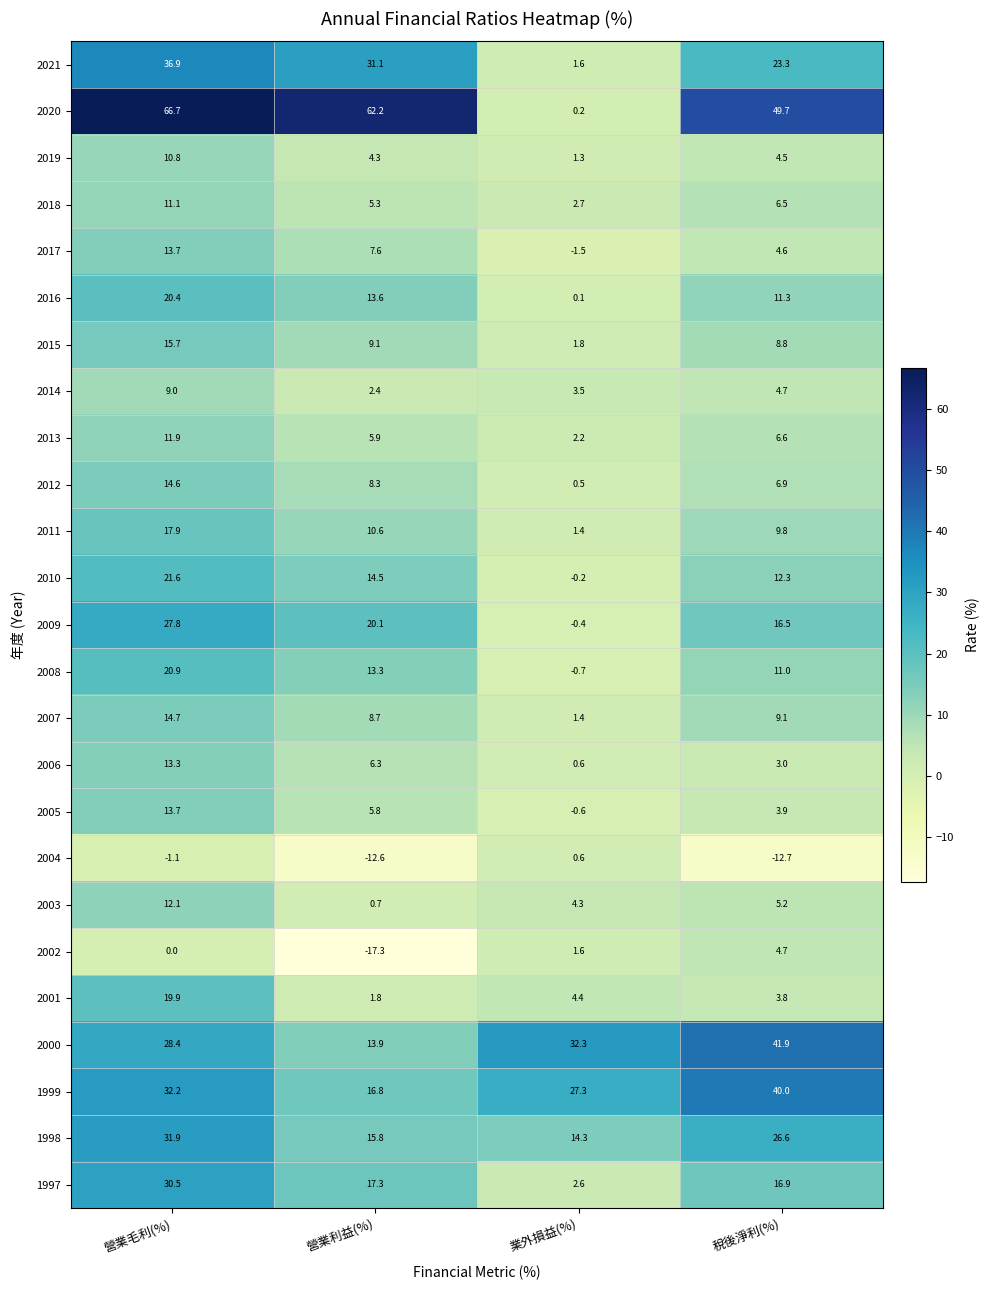

Which series has the largest range (max minus min)?

2020